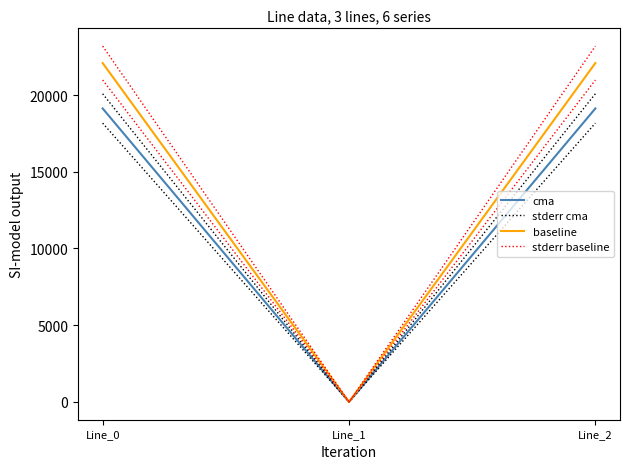

Which series has the largest total across all categories?

stderr baseline